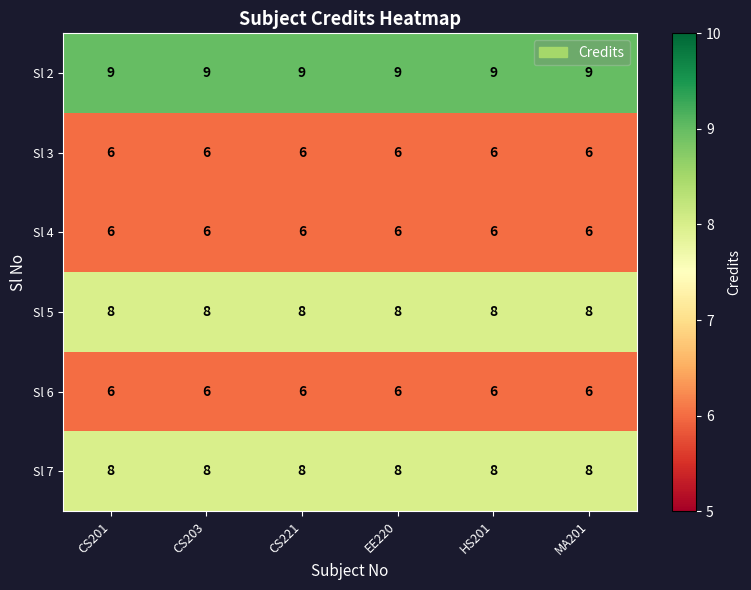

Count the number of categories in the chart.

6